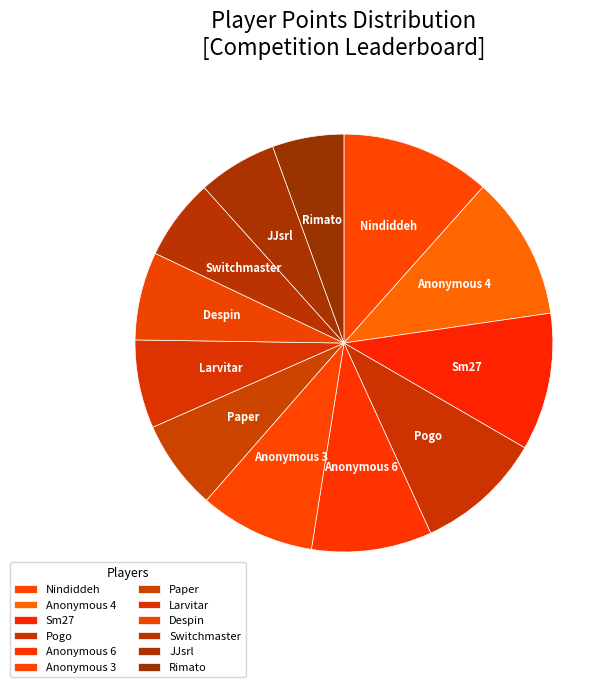

How many segments does this pie chart have?

12